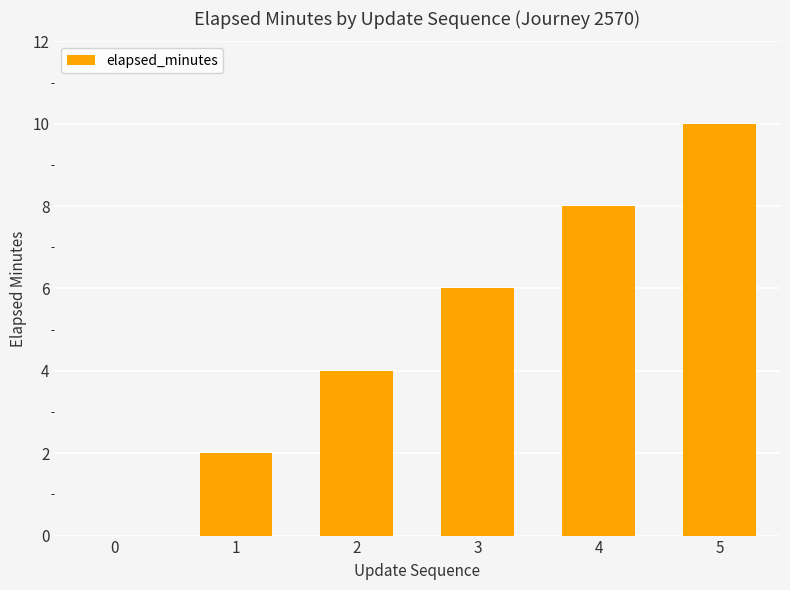

What is the change in value from 3 to 4?

+2